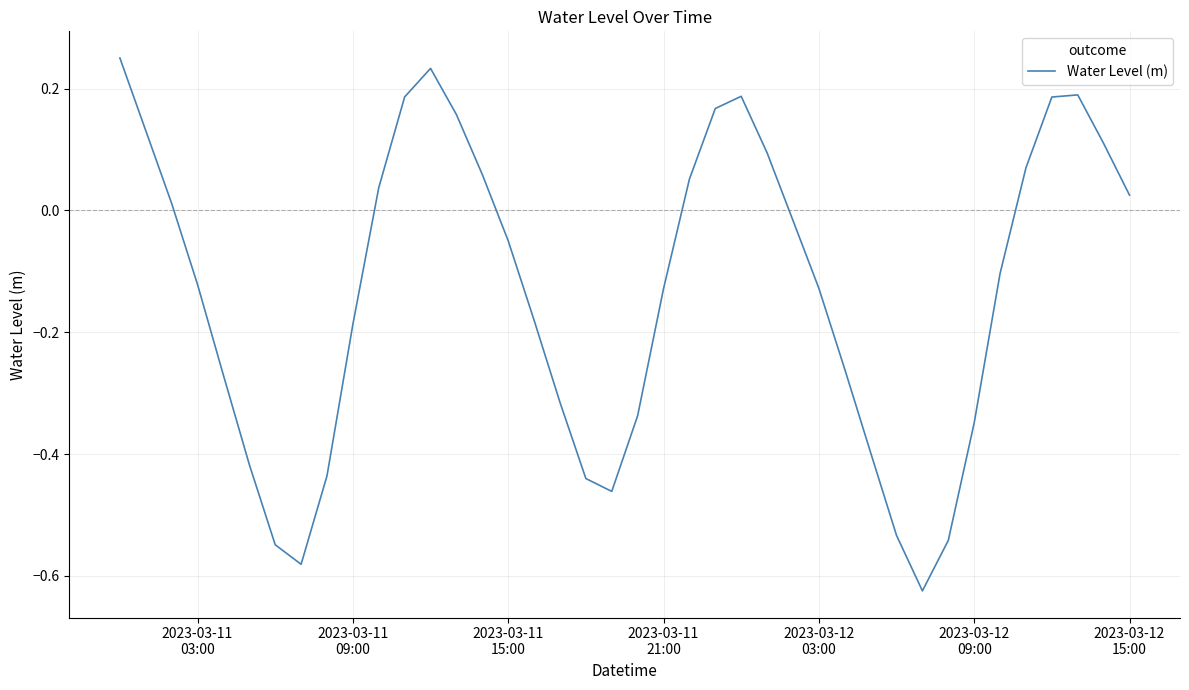

What is the difference between the maximum and minimum values?

0.9